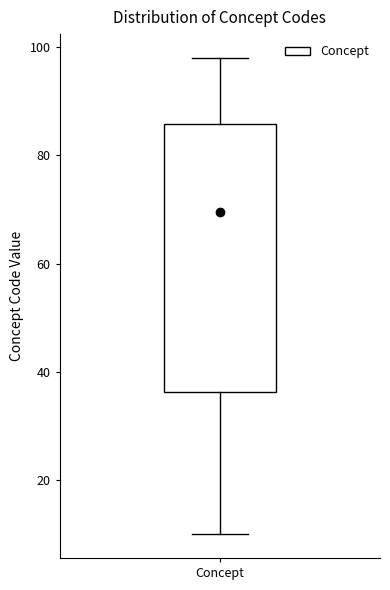

Where does the upper whisker of the box for Concept end on the y-axis? The values are not printed on the chart, so give them approximately, as read against the axis.

98